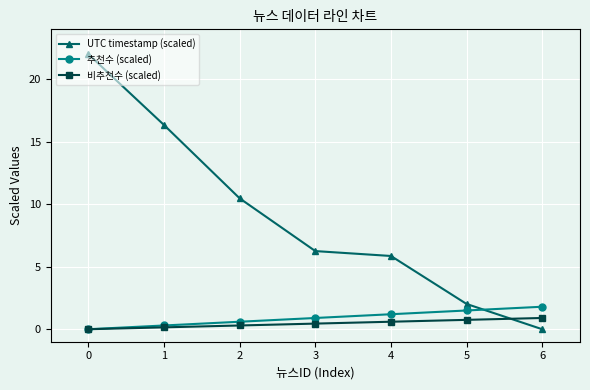

Which series changed the most between 0 and 3?

UTC timestamp (scaled)